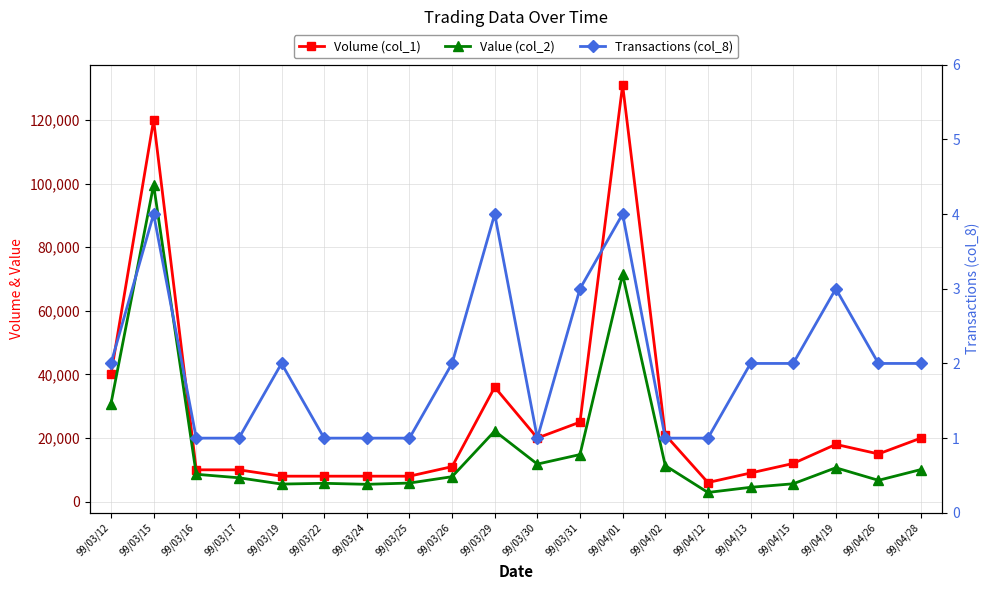

True or false: Transactions (col_8) and Volume (col_1) cross at least once.

False